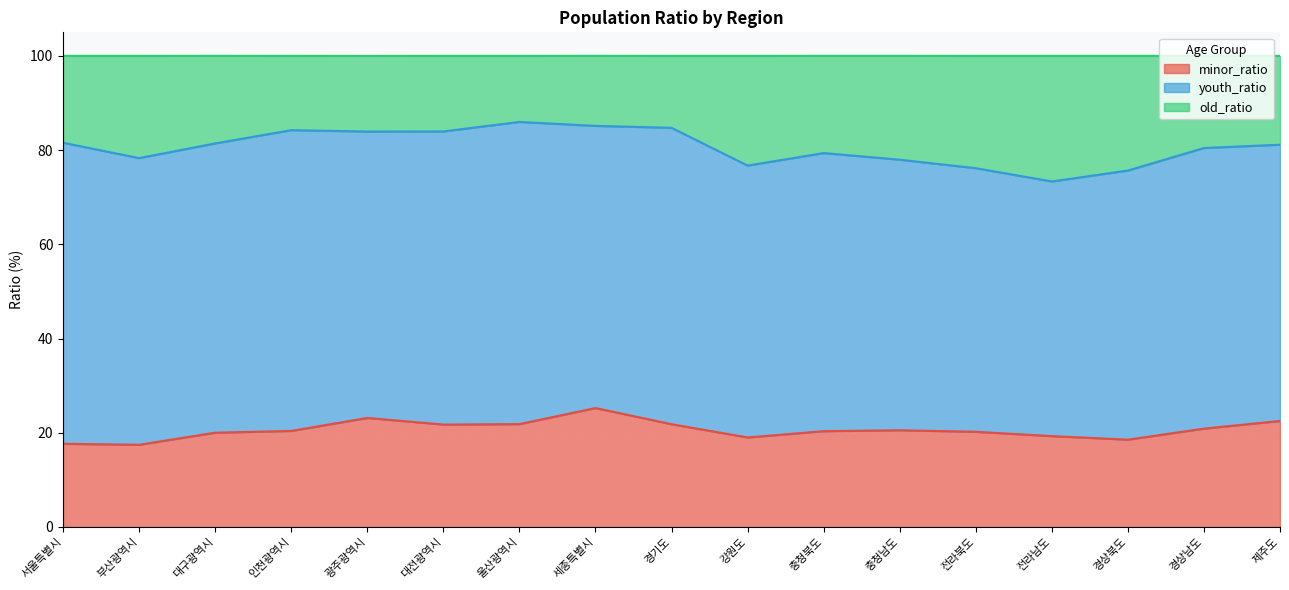

Does the chart display data point markers on the line(s)?

No